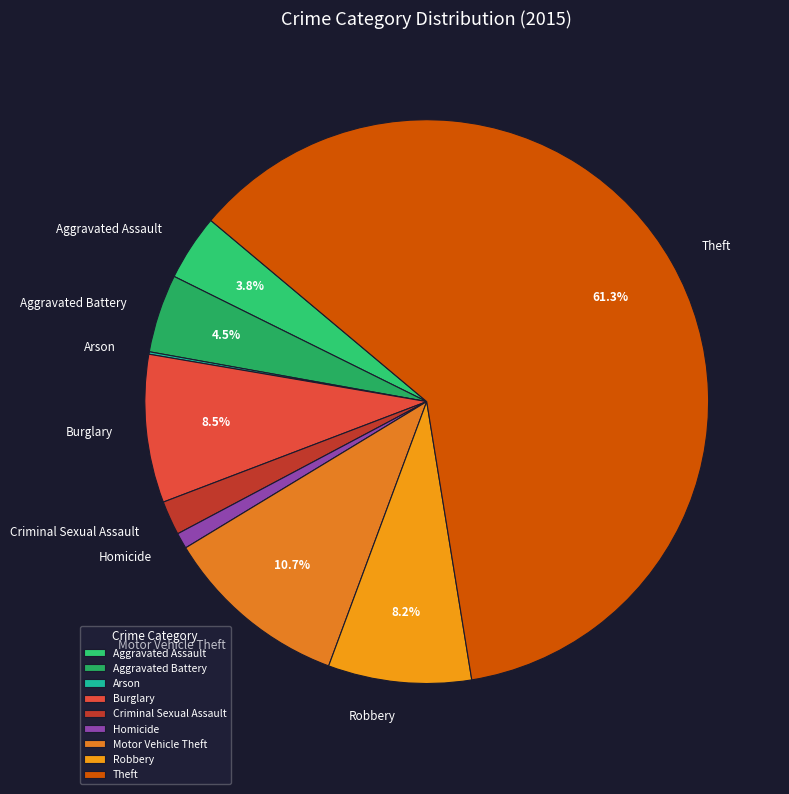

What percentage is the Criminal Sexual Assault slice, to the nearest percent?

2%